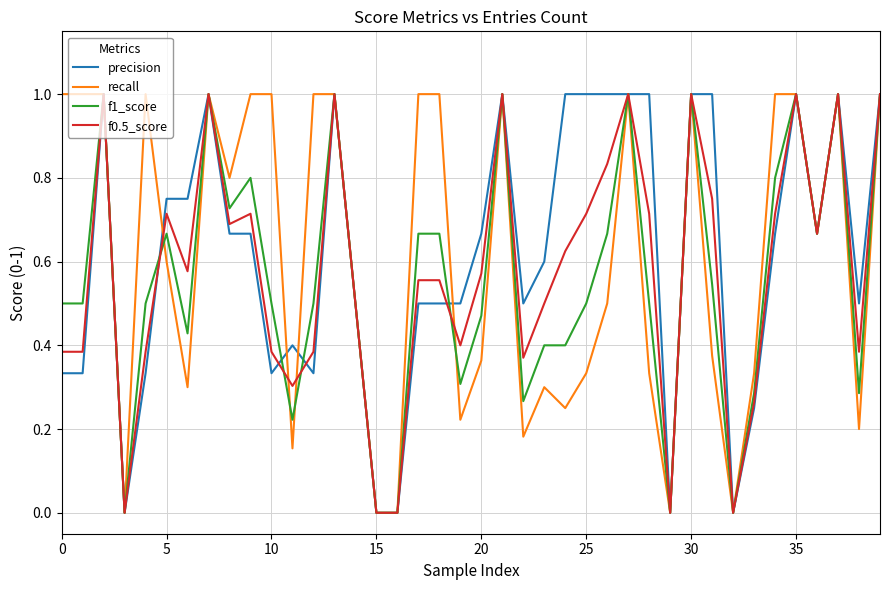

What is the greatest value displayed?

1.0